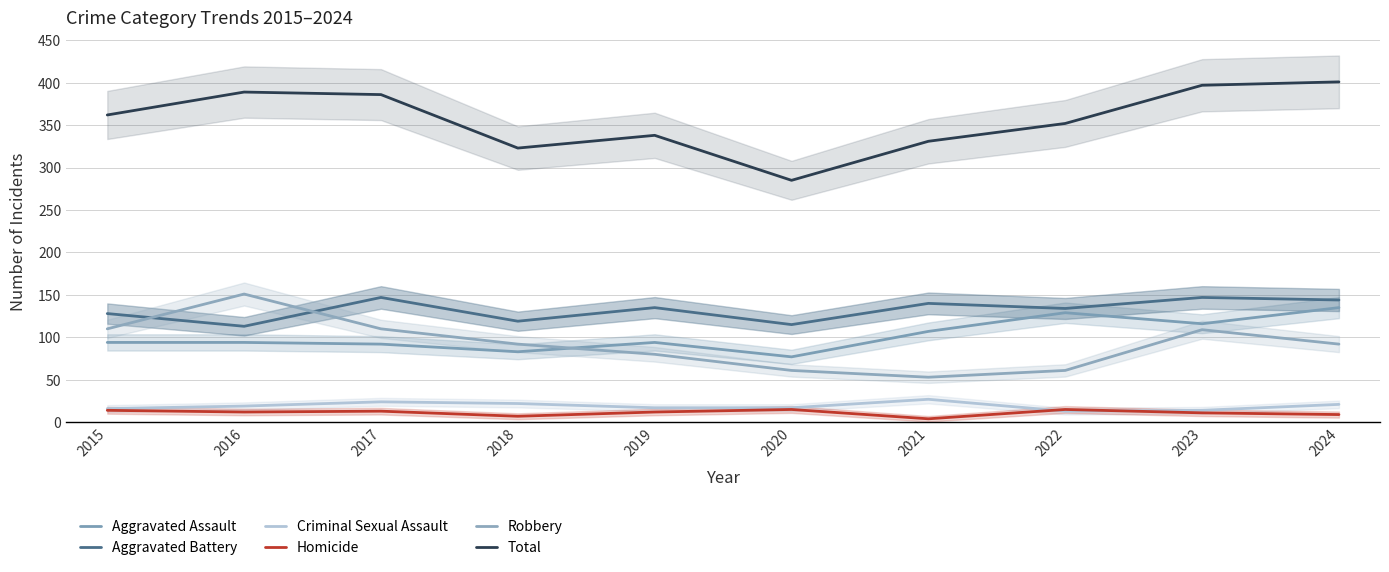

How many distinct data groups are displayed?

6